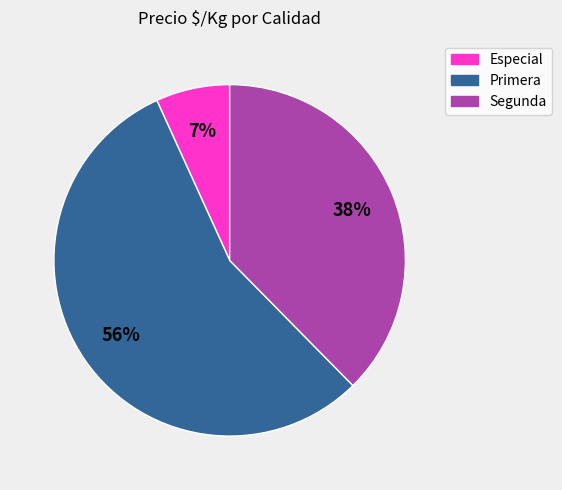

The Segunda slice represents 28% of the pie. True or false?

False